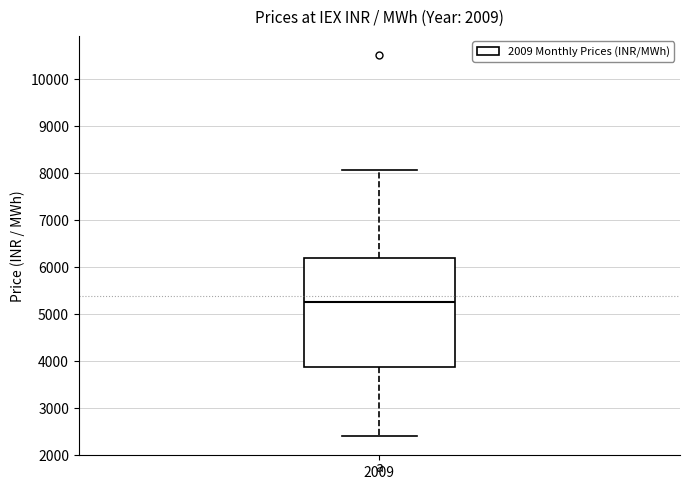

Where does the lower whisker of the box at x = 2009 end on the y-axis? The values are not printed on the chart, so give them approximately, as read against the axis.

2400